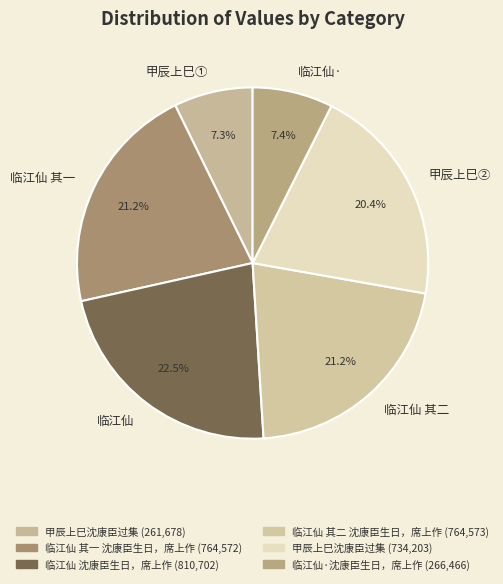

Is there a majority slice in this chart?

No